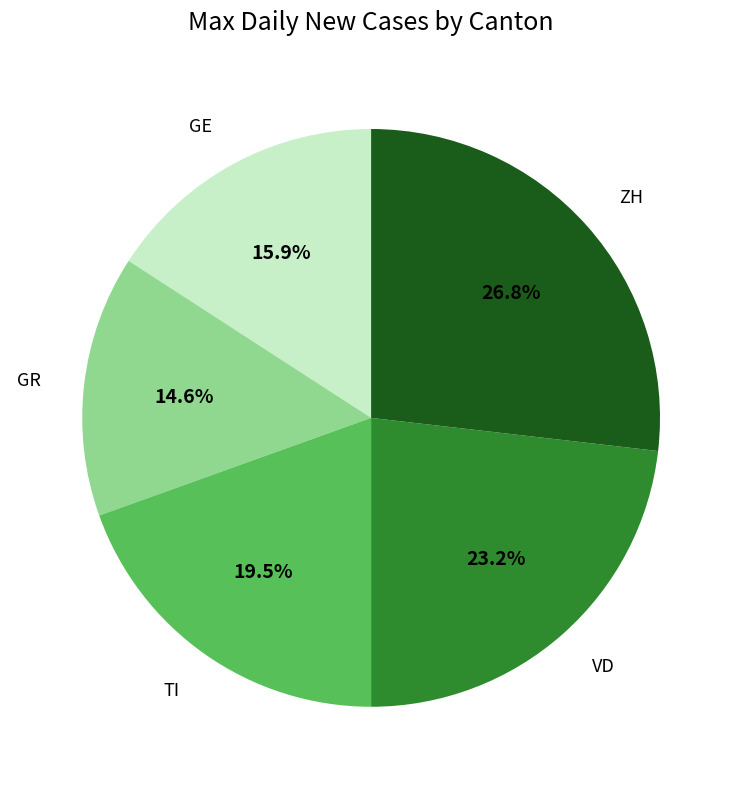

Is it true that GE is 16% of the pie?

True